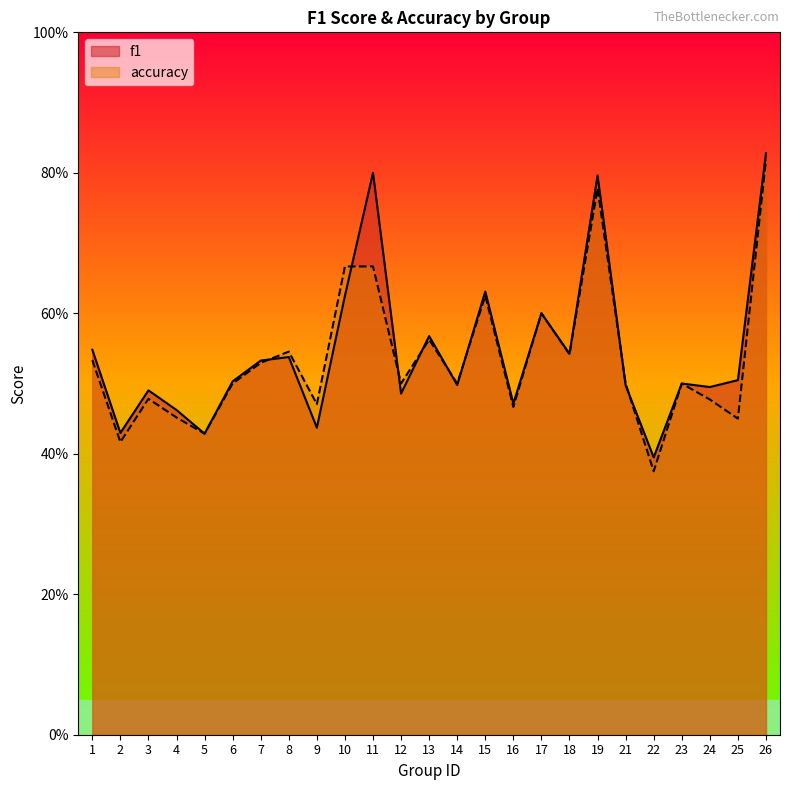

What is the spread (max minus min) of values at 25?

0.1